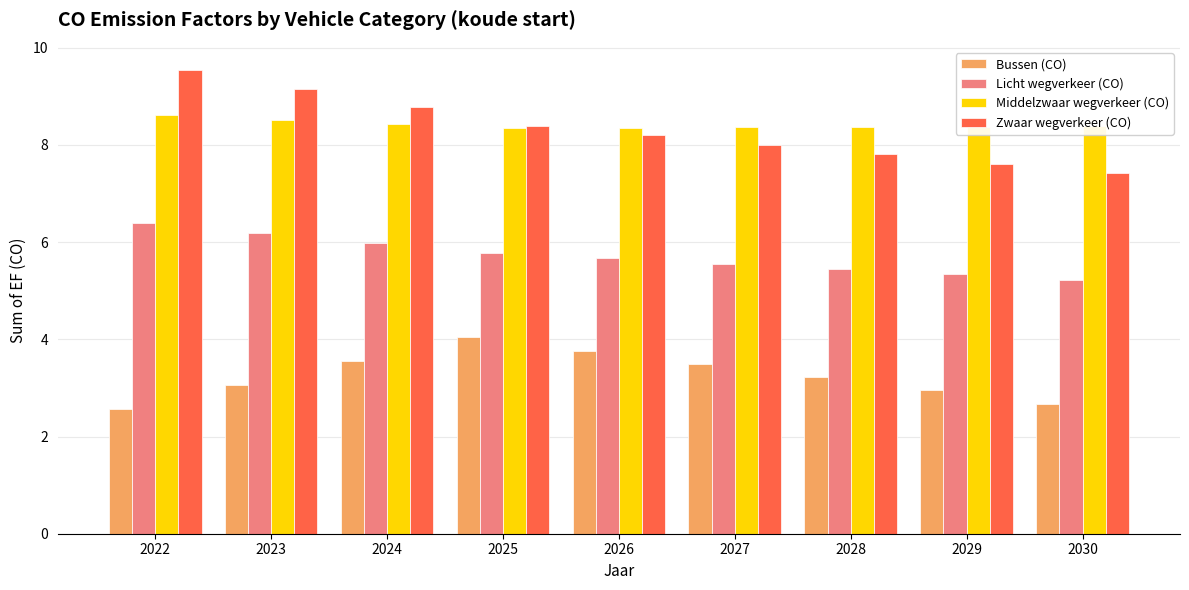

Where does the Bussen (CO) series first go above 3?

2023